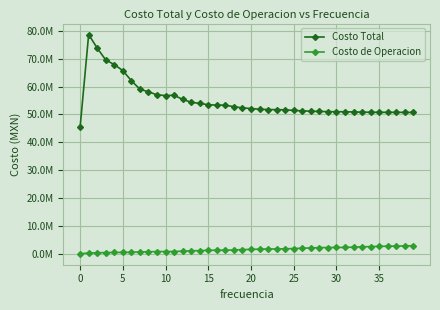

What are all the series names shown in the legend?

Costo Total, Costo de Operacion